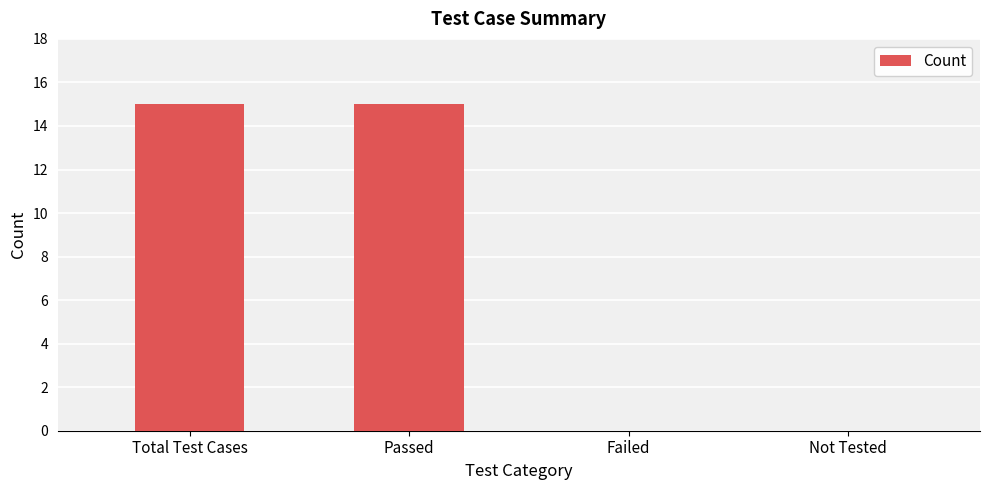

Does the chart contain stacked bars?

No